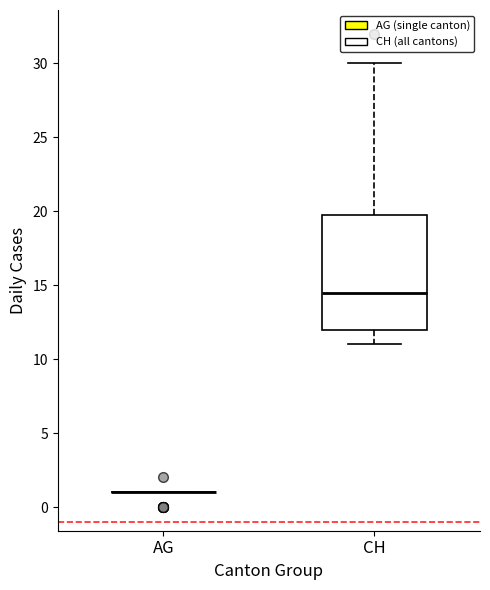

Reading left to right, read every box against the y-axis: the position of its median line, the range the box covers, and the ends of its whiskers. The values are not printed on the chart, so give them approximately, as read against the axis.

AG: box collapsed to a line at 1.0, whiskers 1.0 to 1.0
CH: median 14.5, box 12.0 to 20.0, whiskers 11.0 to 30.0